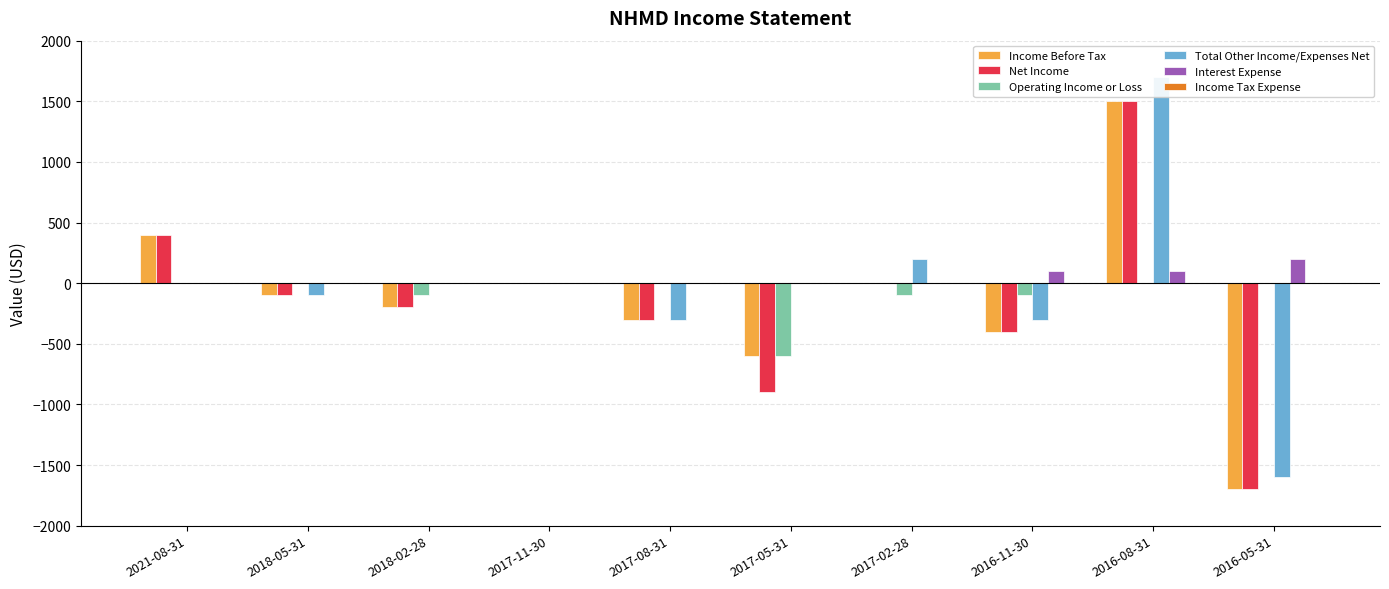

Reading right to left, list all the values displayed in this chart.

Income Before Tax: 2016-05-31=-1700	2016-08-31=1500	2016-11-30=-400	2017-02-28=0	2017-05-31=-600	2017-08-31=-300	2017-11-30=0	2018-02-28=-200	2018-05-31=-100	2021-08-31=400
Net Income: 2016-05-31=-1700	2016-08-31=1500	2016-11-30=-400	2017-02-28=0	2017-05-31=-900	2017-08-31=-300	2017-11-30=0	2018-02-28=-200	2018-05-31=-100	2021-08-31=400
Operating Income or Loss: 2016-05-31=0	2016-08-31=0	2016-11-30=-100	2017-02-28=-100	2017-05-31=-600	2017-08-31=0	2017-11-30=0	2018-02-28=-100	2018-05-31=0	2021-08-31=0
Total Other Income/Expenses Net: 2016-05-31=-1600	2016-08-31=1700	2016-11-30=-300	2017-02-28=200	2017-05-31=0	2017-08-31=-300	2017-11-30=0	2018-02-28=0	2018-05-31=-100	2021-08-31=0
Interest Expense: 2016-05-31=200	2016-08-31=100	2016-11-30=100	2017-02-28=0	2017-05-31=0	2017-08-31=0	2017-11-30=0	2018-02-28=0	2018-05-31=0	2021-08-31=0
Income Tax Expense: 2016-05-31=0	2016-08-31=0	2016-11-30=0	2017-02-28=0	2017-05-31=0	2017-08-31=0	2017-11-30=0	2018-02-28=0	2018-05-31=0	2021-08-31=0